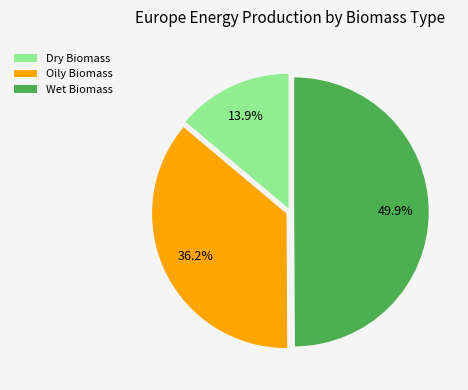

How many slices are in this pie chart?

3